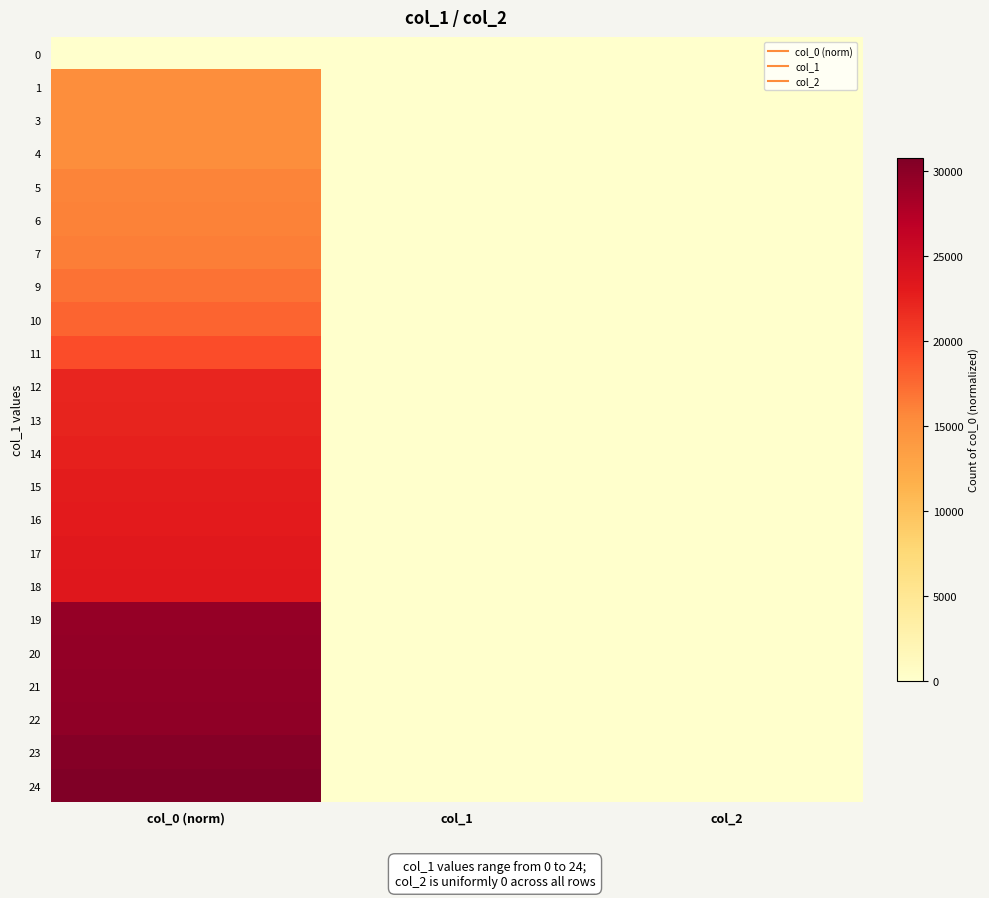

Reading left to right, list all the values displayed in this chart.

0: col_0 (norm)=0.0	col_1=0.0	col_2=0.0
1: col_0 (norm)=15154.4	col_1=1.0	col_2=0.0
3: col_0 (norm)=15169.1	col_1=3.0	col_2=0.0
4: col_0 (norm)=15227.6	col_1=4.0	col_2=0.0
5: col_0 (norm)=15960.5	col_1=5.0	col_2=0.0
6: col_0 (norm)=16019.0	col_1=6.0	col_2=0.0
7: col_0 (norm)=16312.2	col_1=7.0	col_2=0.0
9: col_0 (norm)=16957.1	col_1=9.0	col_2=0.0
10: col_0 (norm)=17777.9	col_1=10.0	col_2=0.0
11: col_0 (norm)=19331.2	col_1=11.0	col_2=0.0
12: col_0 (norm)=22209.2	col_1=12.0	col_2=0.0
13: col_0 (norm)=22306.5	col_1=13.0	col_2=0.0
14: col_0 (norm)=22511.8	col_1=14.0	col_2=0.0
15: col_0 (norm)=22922.0	col_1=15.0	col_2=0.0
16: col_0 (norm)=23054.0	col_1=16.0	col_2=0.0
17: col_0 (norm)=23259.3	col_1=17.0	col_2=0.0
18: col_0 (norm)=23332.5	col_1=18.0	col_2=0.0
19: col_0 (norm)=29327.1	col_1=19.0	col_2=0.0
20: col_0 (norm)=29546.7	col_1=20.0	col_2=0.0
21: col_0 (norm)=29649.7	col_1=21.0	col_2=0.0
22: col_0 (norm)=29781.3	col_1=22.0	col_2=0.0
23: col_0 (norm)=30279.7	col_1=23.0	col_2=0.0
24: col_0 (norm)=30749.0	col_1=24.0	col_2=0.0